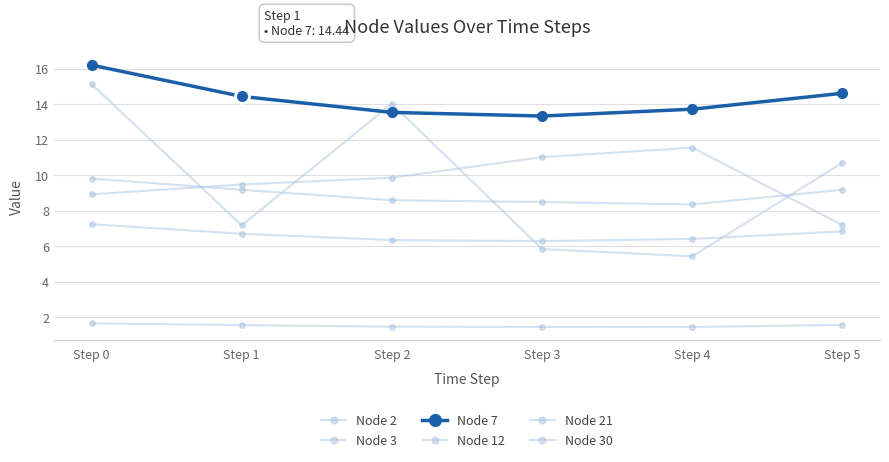

Which label corresponds to the smallest value in the chart?

Step 4